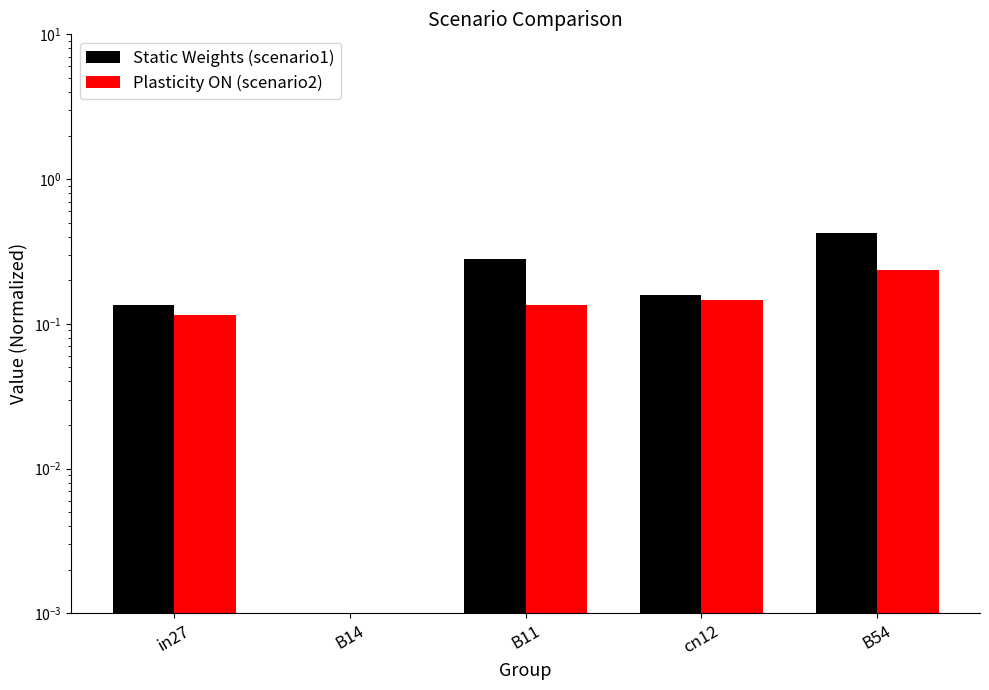

Which series changed the most between B14 and B11?

Static Weights (scenario1)